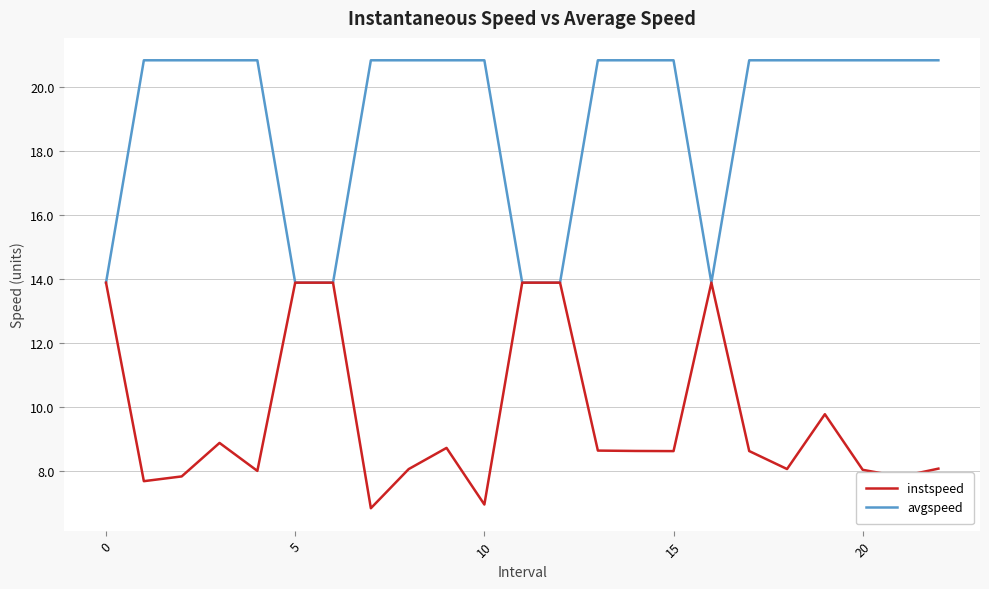

What is the lowest value of the instspeed series?

6.8